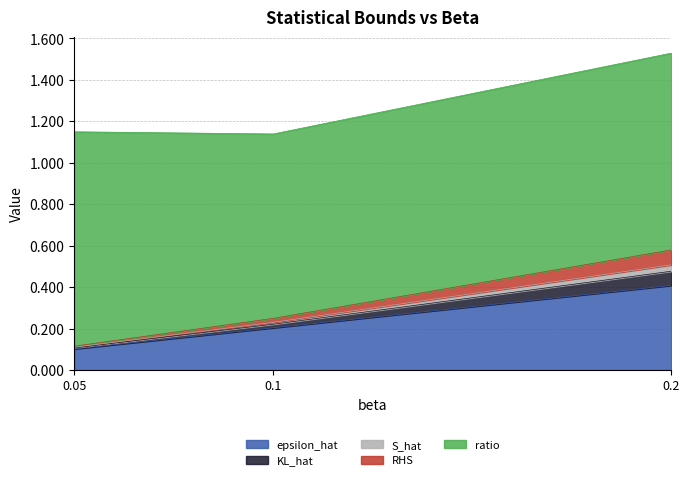

List the labels in order of epsilon_hat value, largest first.

0.2, 0.1, 0.05